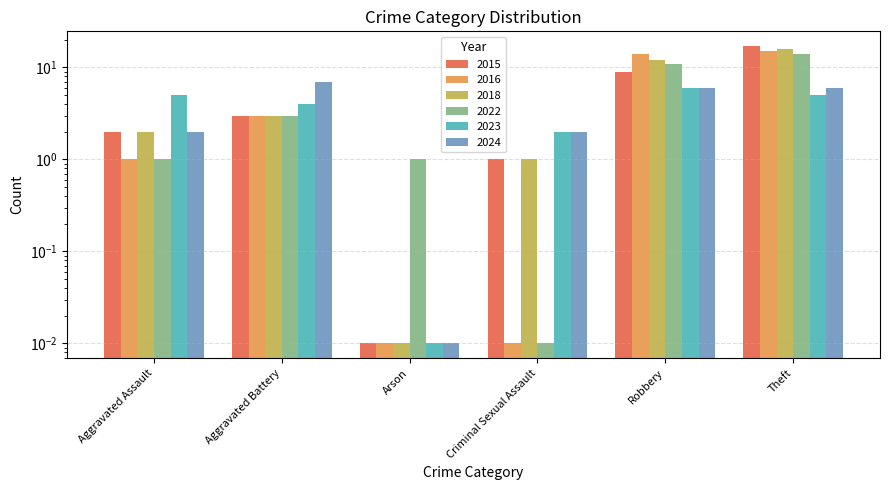

What is the value of the 2023 bar at the 4th from the left?

2.0